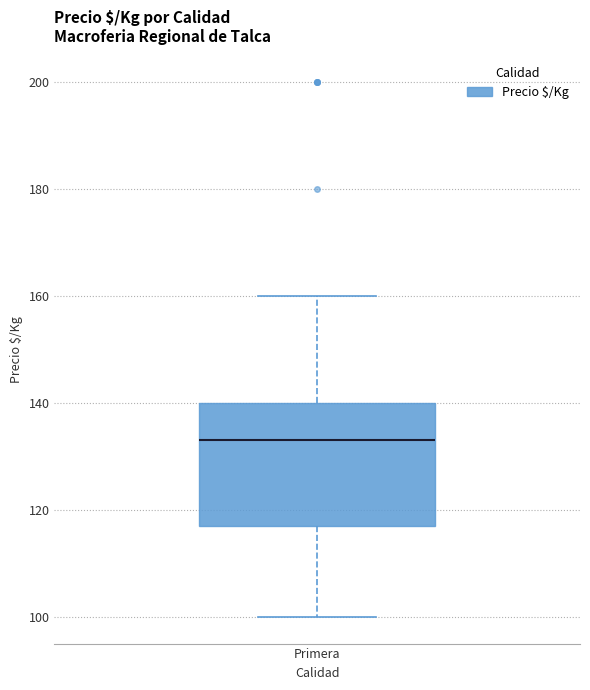

Transcribe this box plot: give where the median line is, the range the box spans, and where the two whiskers end, as read against the y-axis. The values are not printed on the chart, so give them approximately, as read against the axis.

median 134, box 118 to 140, whiskers 100 to 160